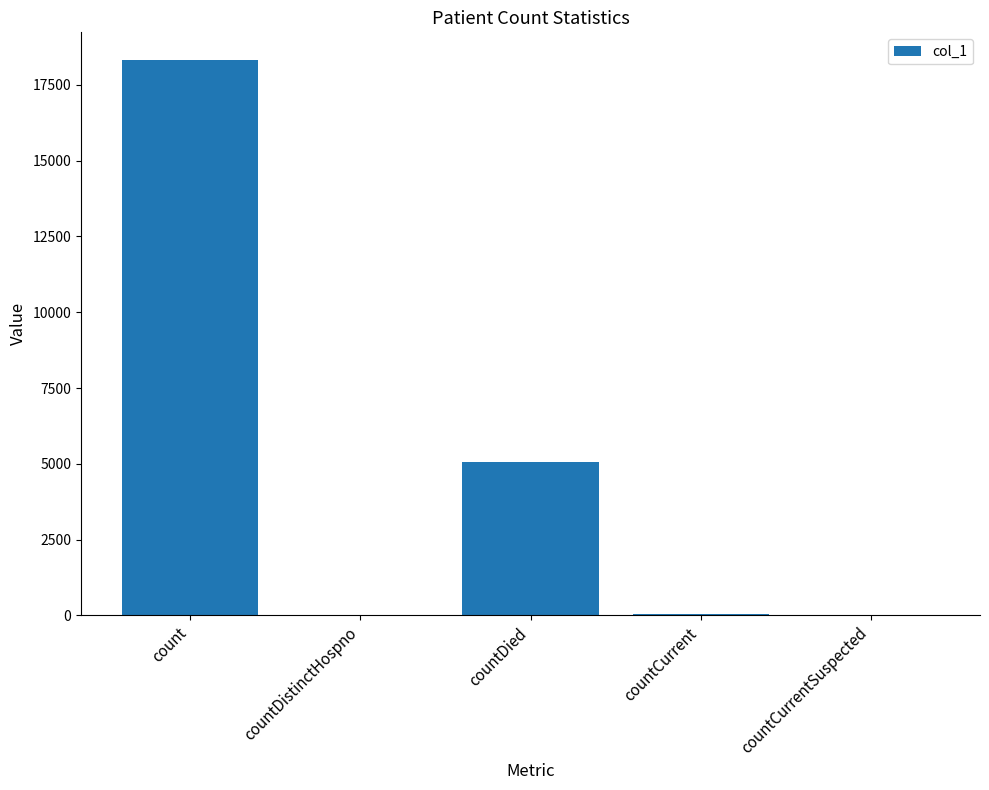

What is the sum of the values at countCurrent and countDied?

5115